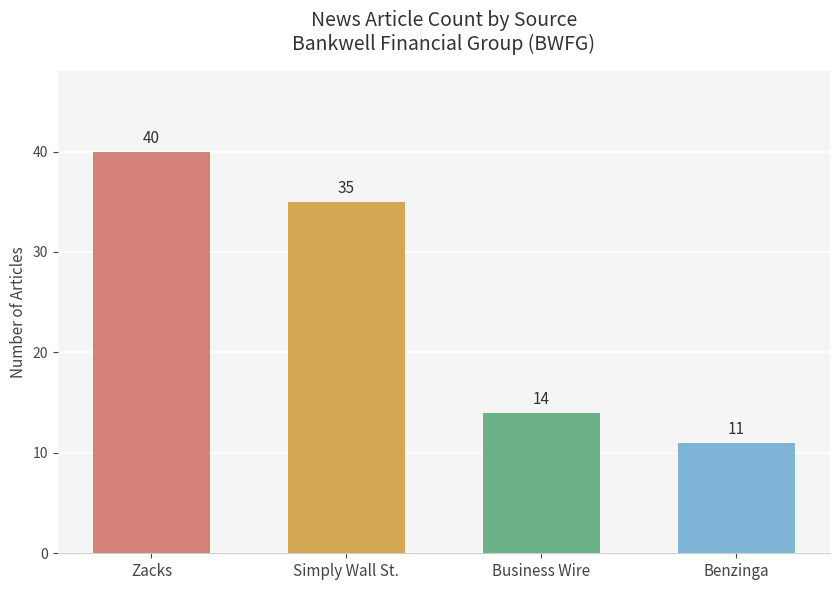

Are the bars horizontal?

No